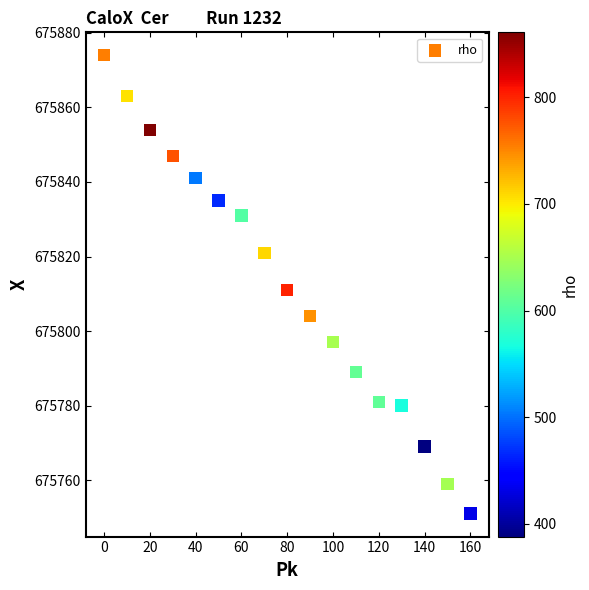

What is the range of Y values (max minus min)?

123